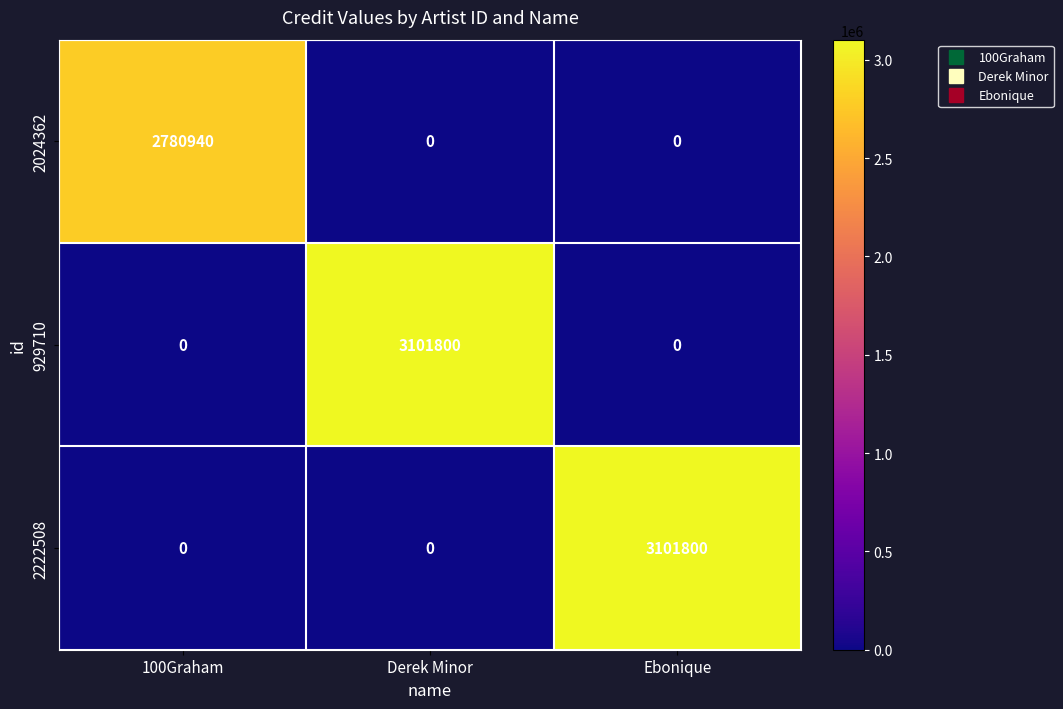

What is the maximum value for 2222508?

3101800